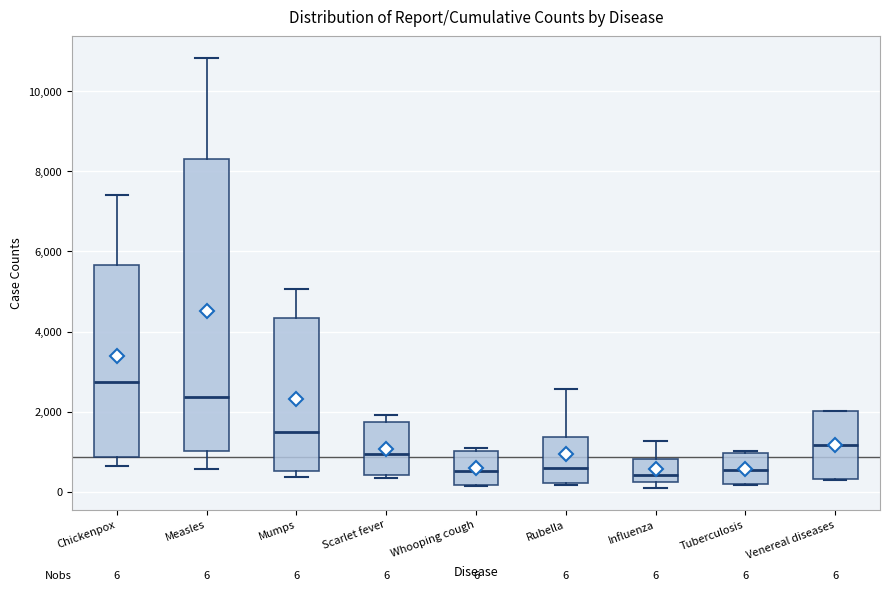

Comparing the boxes themselves (not the whiskers), which one is the tallest?

Measles